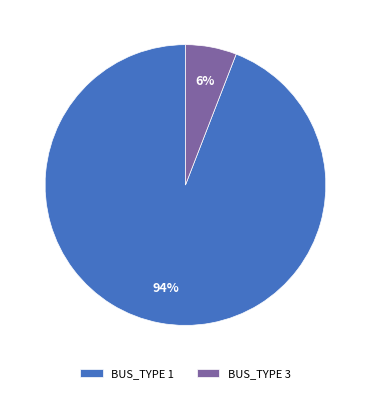

Which category accounts for the majority?

BUS_TYPE 1